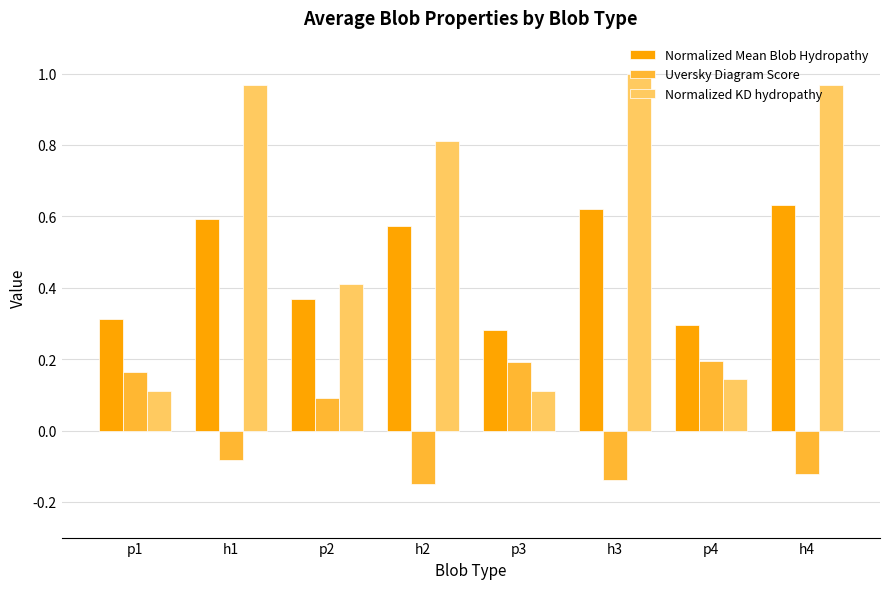

Which series has the largest range (max minus min)?

Normalized KD hydropathy